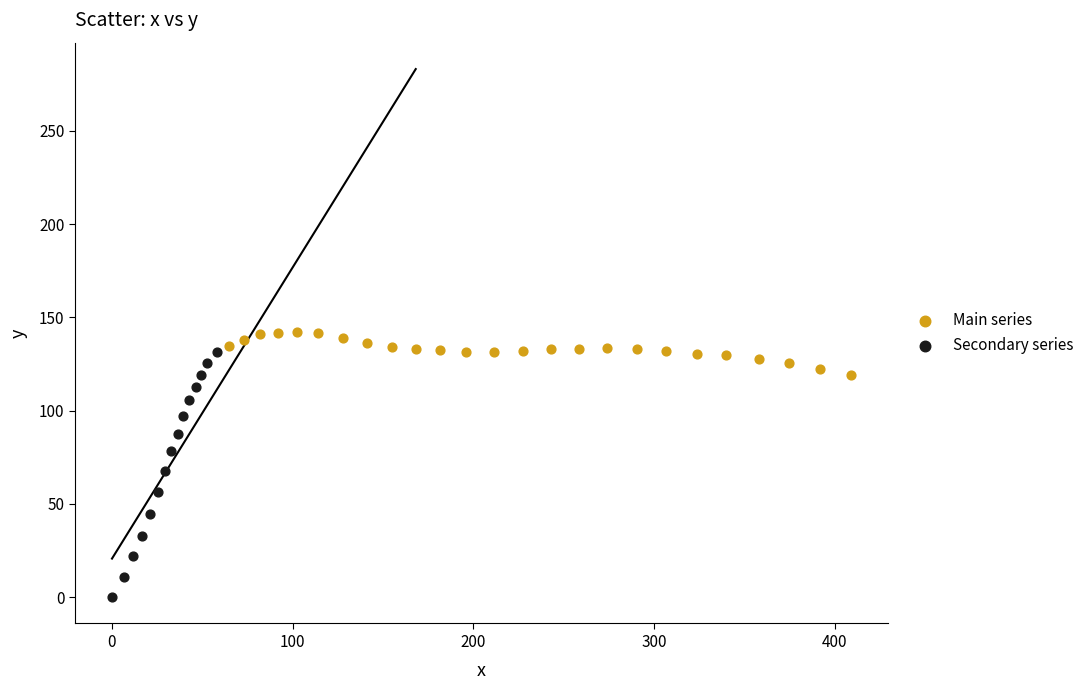

Which series contains the lowest Y value?

Secondary series